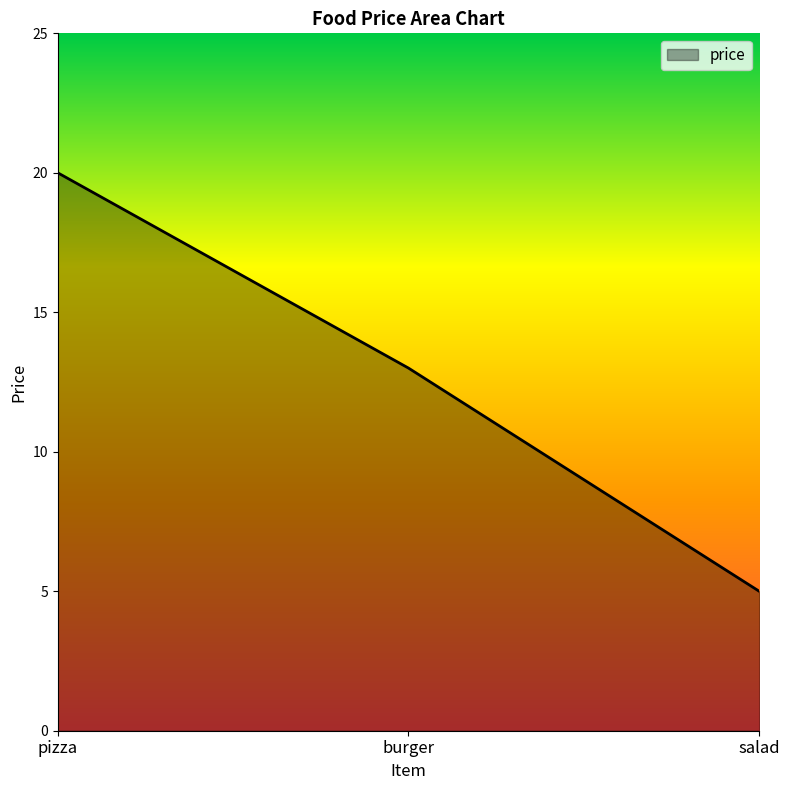

What is the ratio of the value at burger to the value at pizza?

0.7